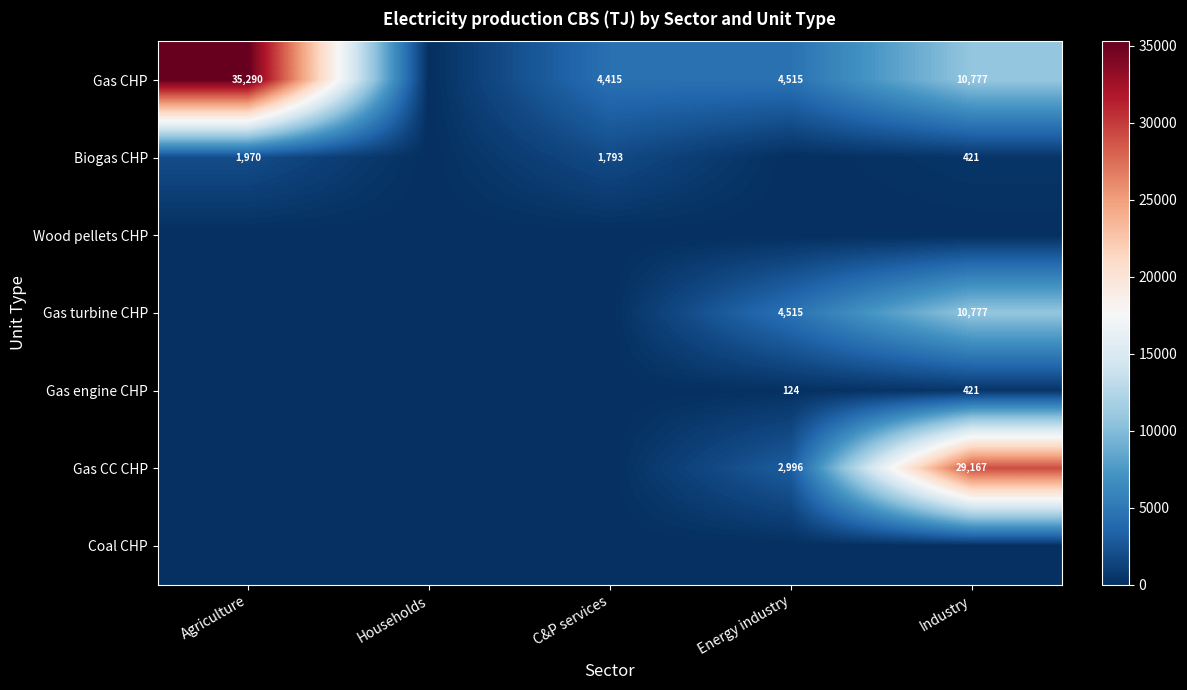

The Gas turbine CHP series shows 15040 at Industry. True or false?

False